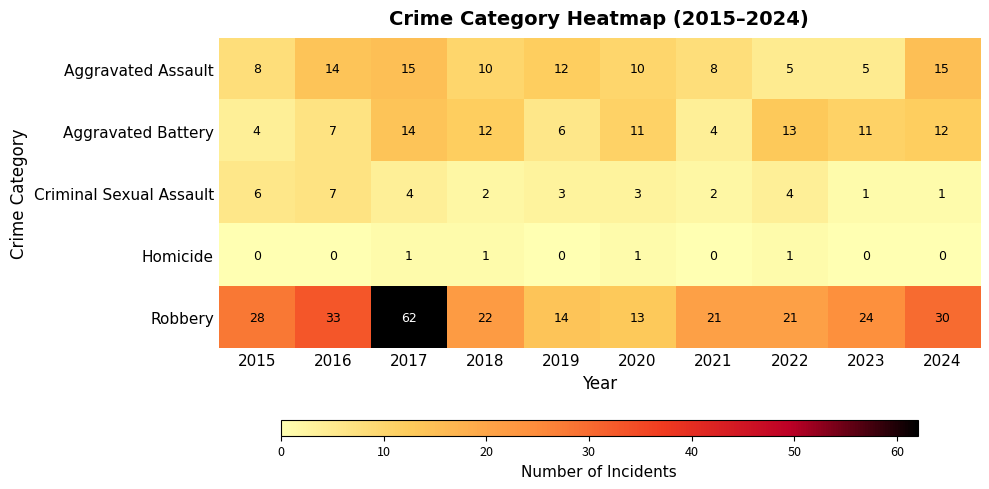

What is the greatest value displayed?

62